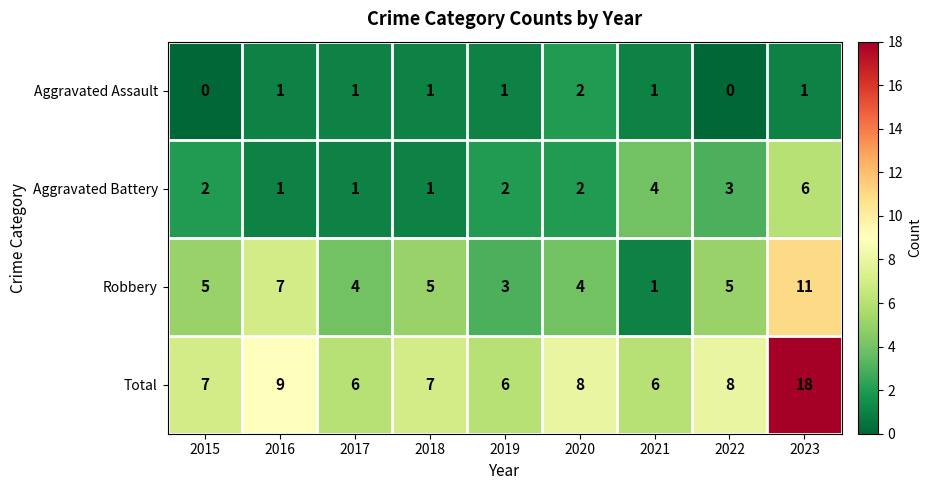

Rank the series at 2022 from lowest to highest value.

Aggravated Assault, Aggravated Battery, Robbery, Total